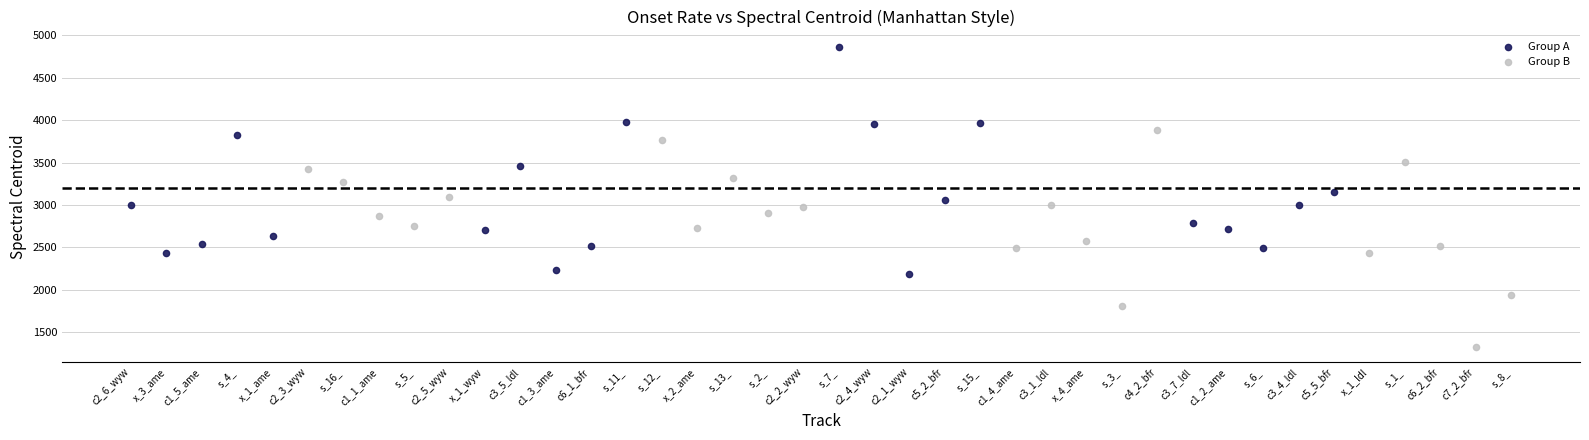

What are all the series names shown in the legend?

Group A, Group B